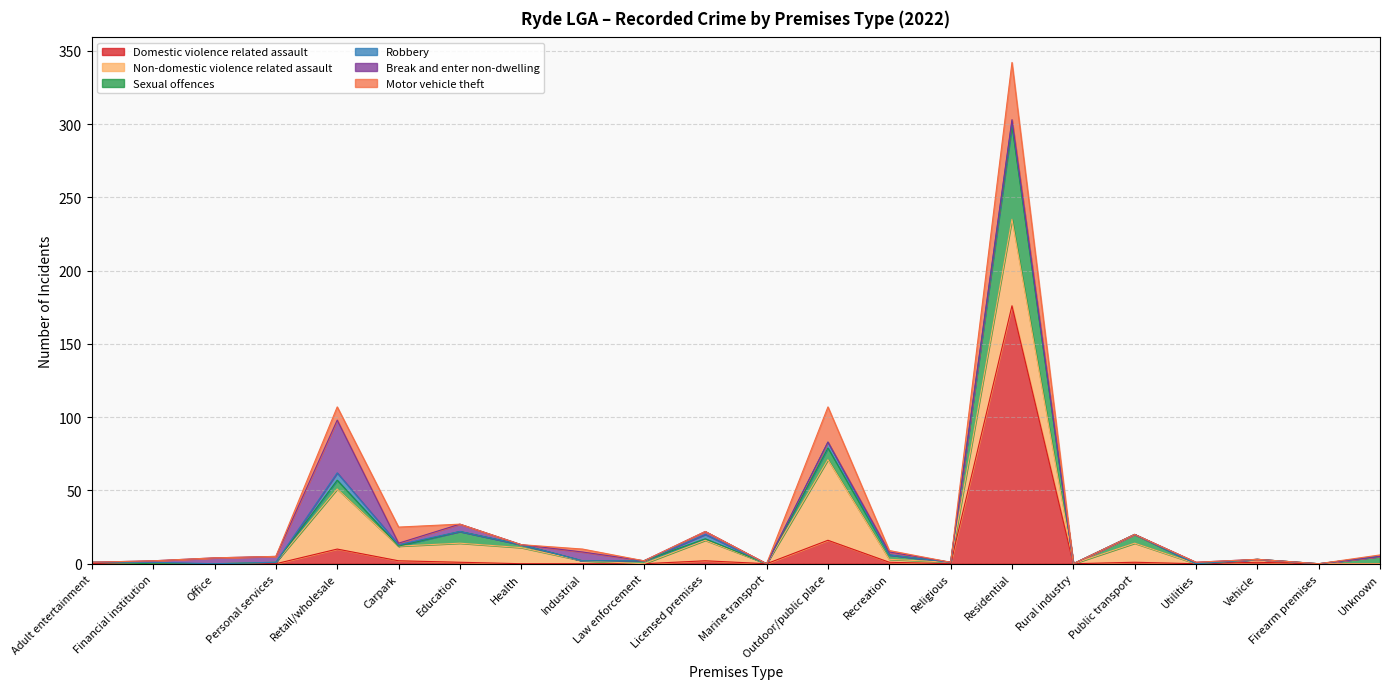

What is the highest value of the Robbery series?

5